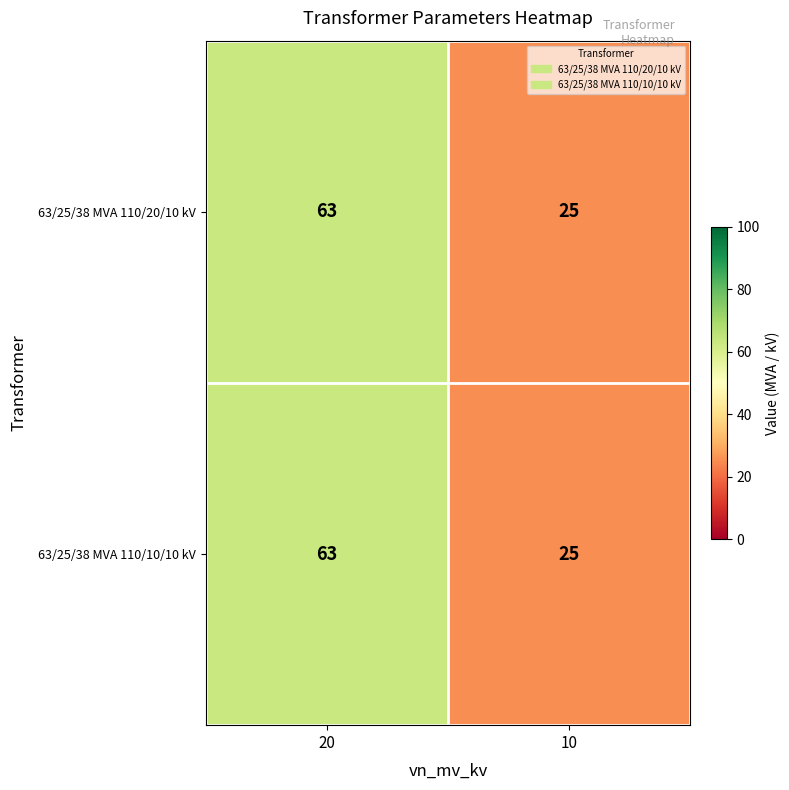

What is the sum of the 63/25/38 MVA 110/20/10 kV values at 20 and 10?

88